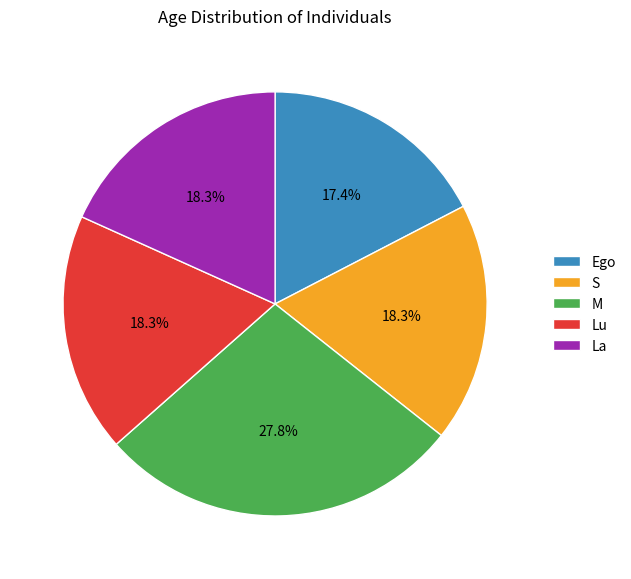

To the nearest percent, what is the difference between the largest and smallest slice percentages?

10%